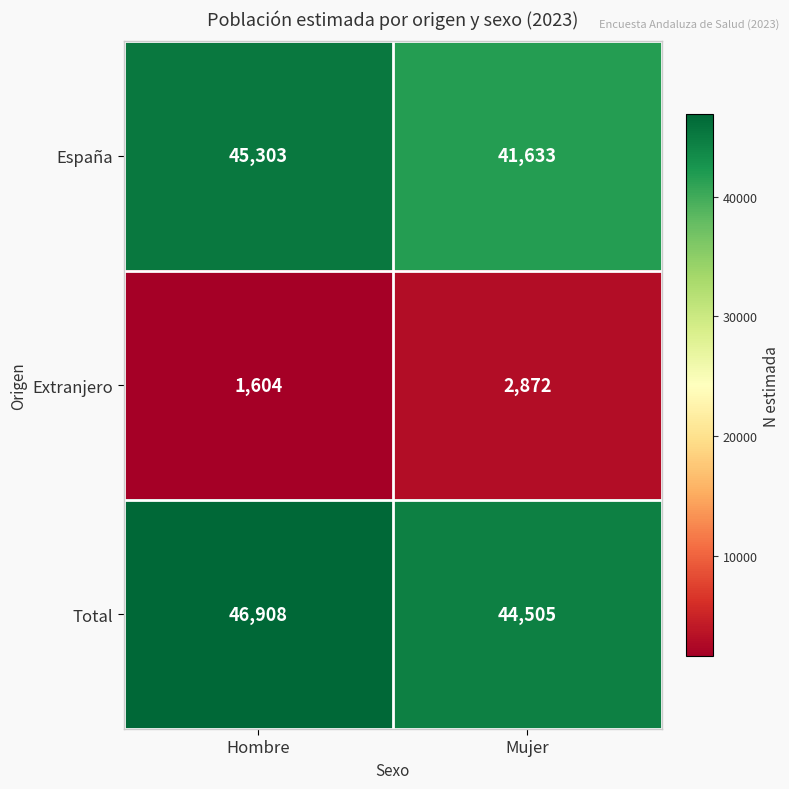

At which category is the sum across all series the highest?

Hombre